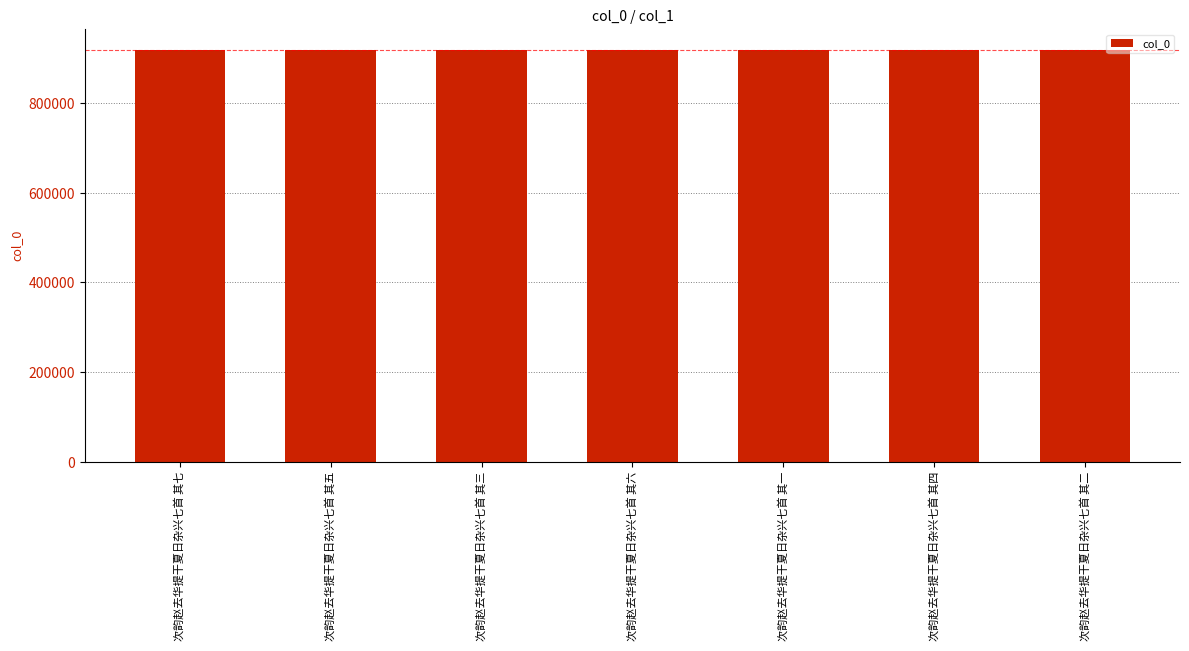

What is the label of the 4th bar from the right?

次韵赵去华提干夏日杂兴七首 其六